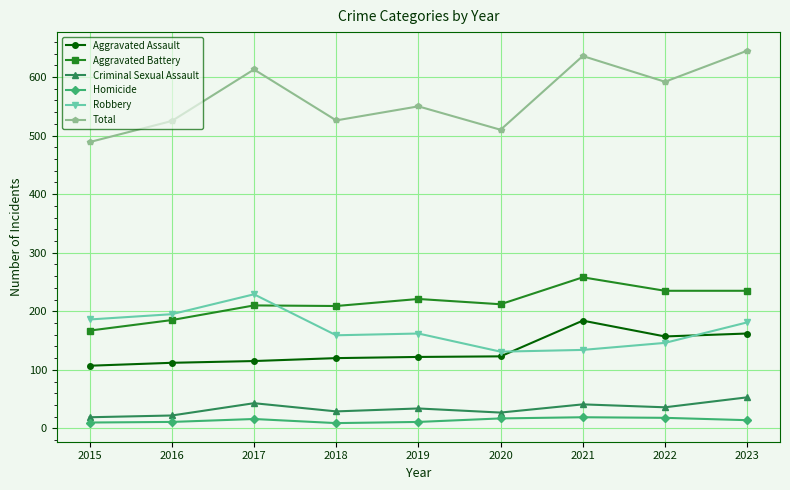

Rank the series by their maximum value, from highest to lowest.

Total, Aggravated Battery, Robbery, Aggravated Assault, Criminal Sexual Assault, Homicide